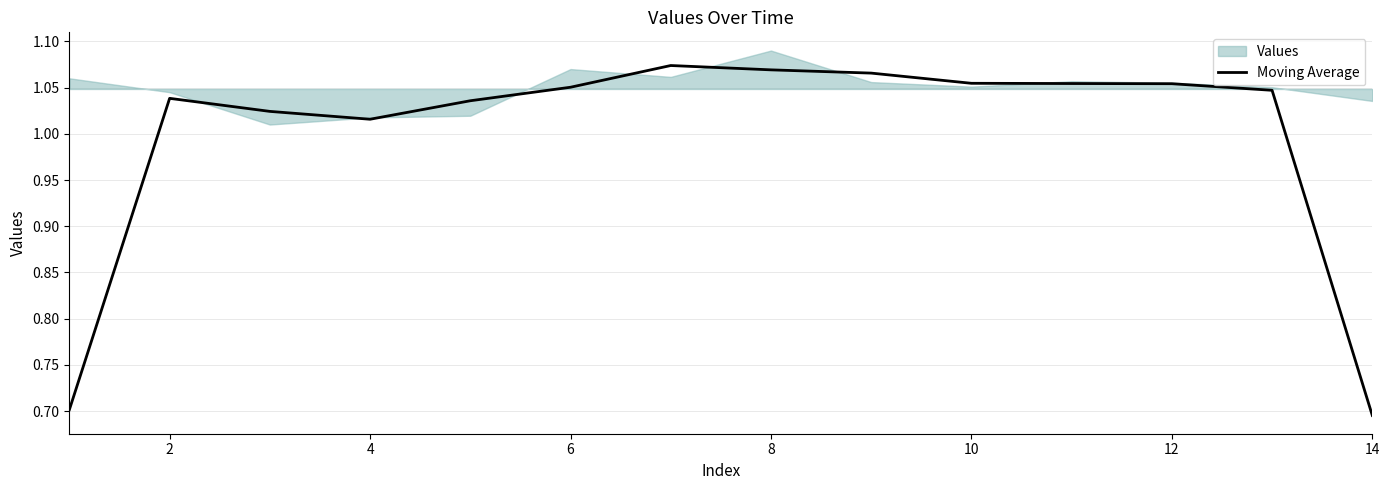

What is the smallest value displayed?

0.7